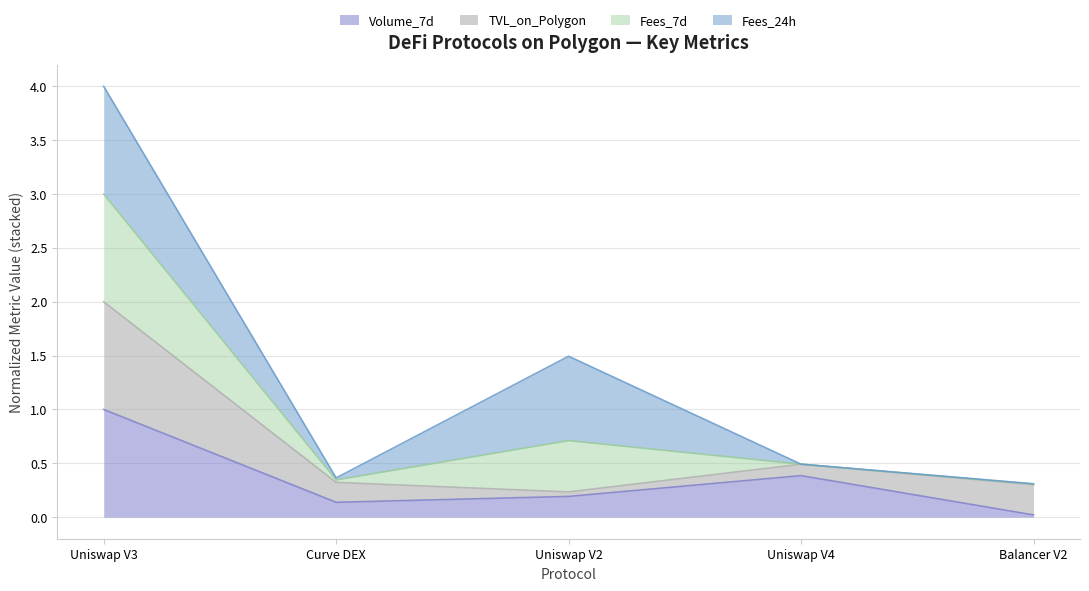

What is the difference between the Volume_7d values at Balancer V2 and Uniswap V3?

1.0